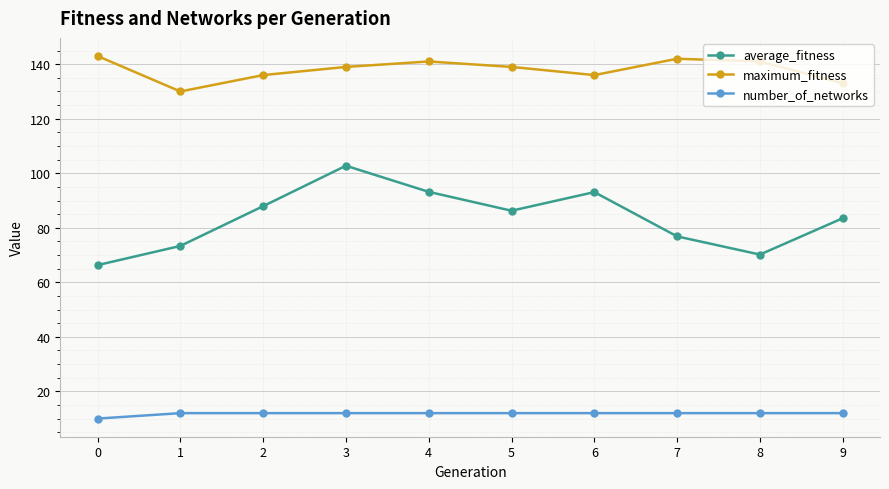

Which series changed the most between 4 and 8?

average_fitness